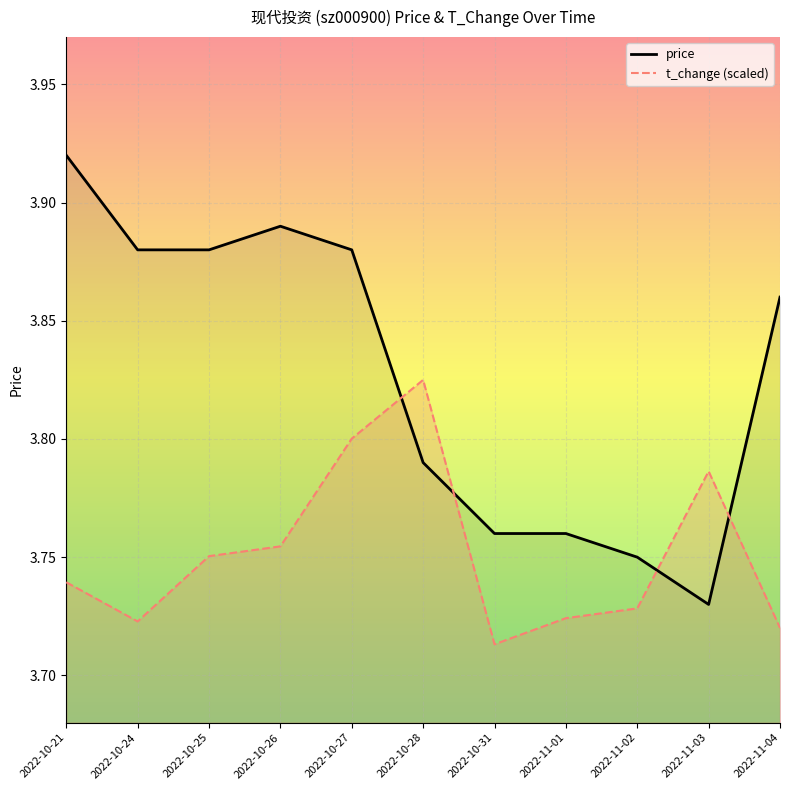

Rank the series at 2022-10-27 from highest to lowest value.

price, t_change (scaled)